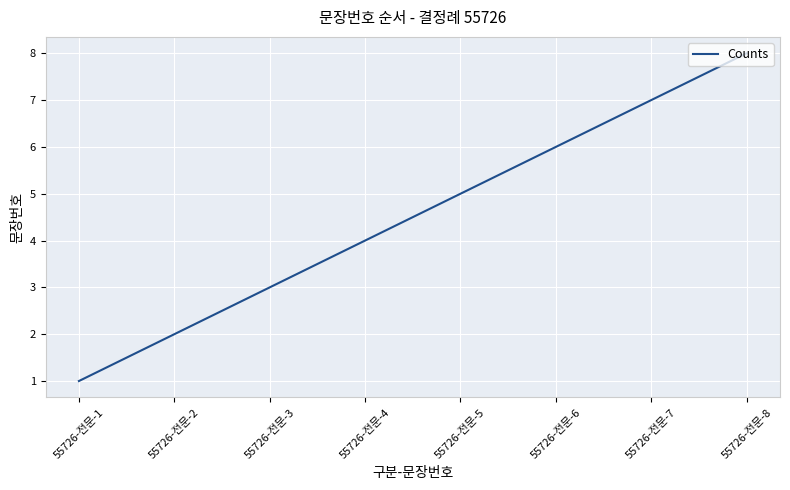

What is the minimum value shown in the chart?

1